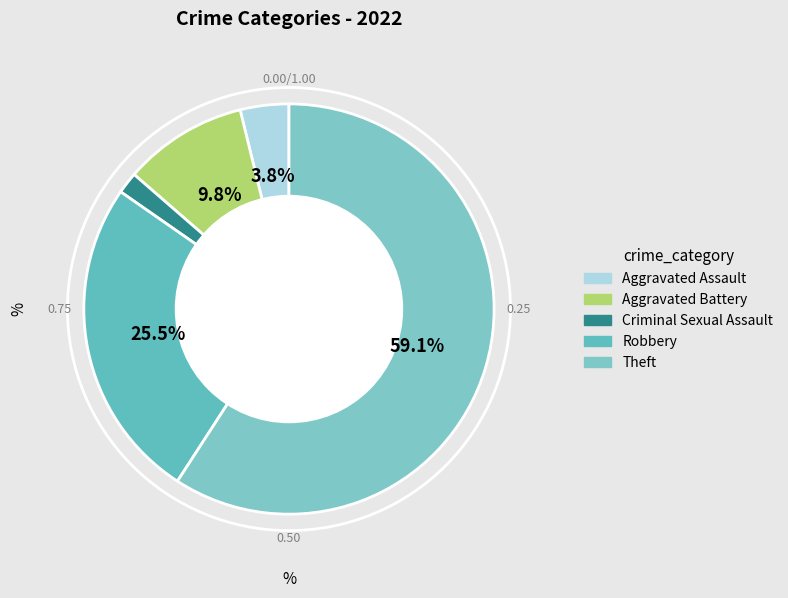

How many segments does this pie chart have?

5